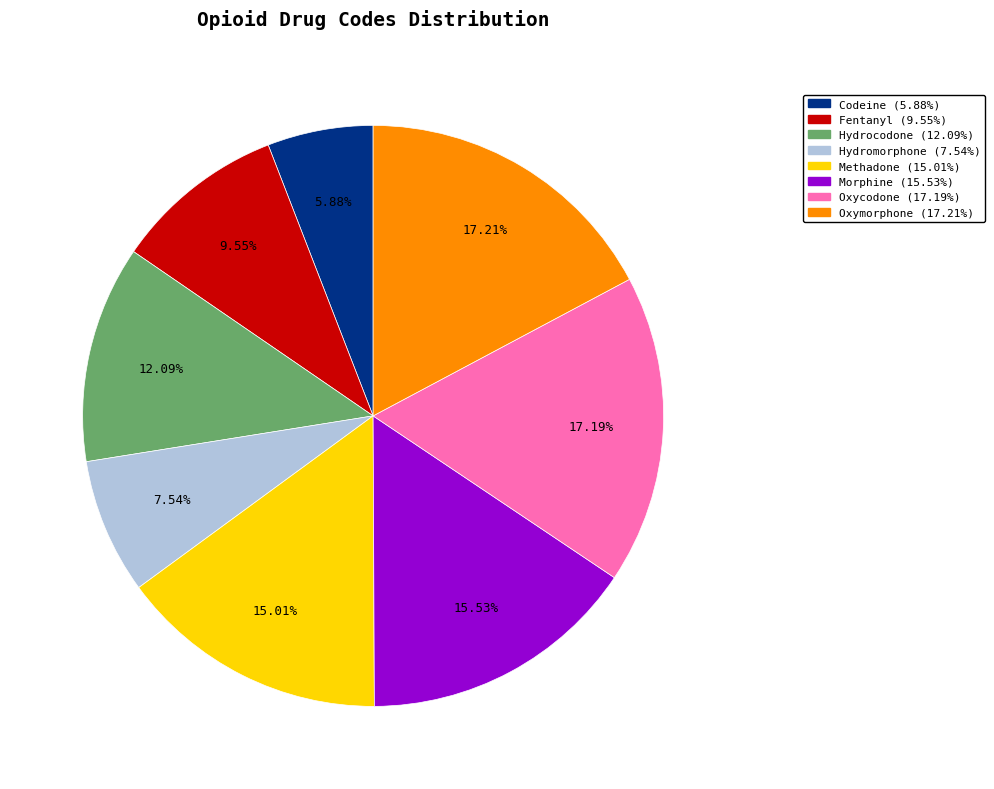

To the nearest percent, what is the difference between the Oxymorphone and Morphine slice percentages?

2%